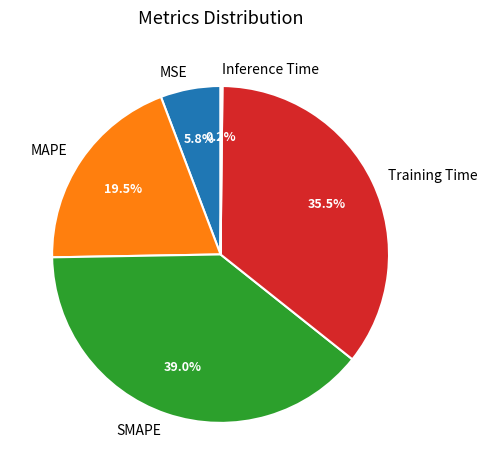

What is the total percentage of MAPE and MSE?

25.3%